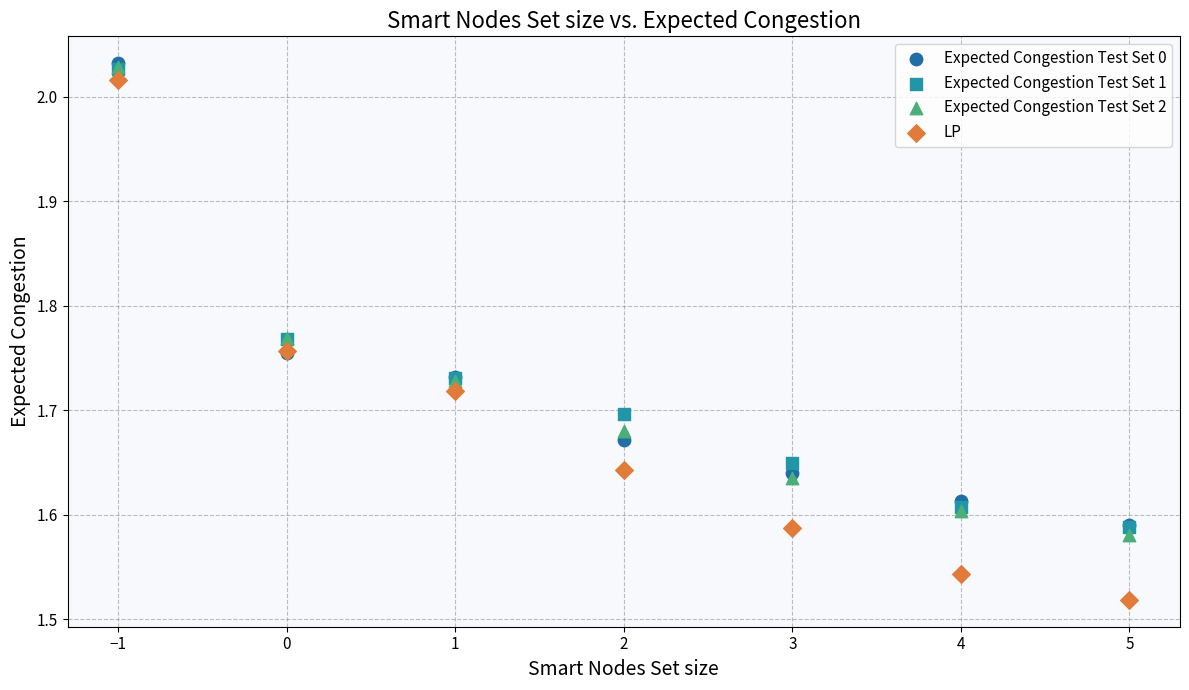

What are all the series names shown in the legend?

Expected Congestion Test Set 0, Expected Congestion Test Set 1, Expected Congestion Test Set 2, LP